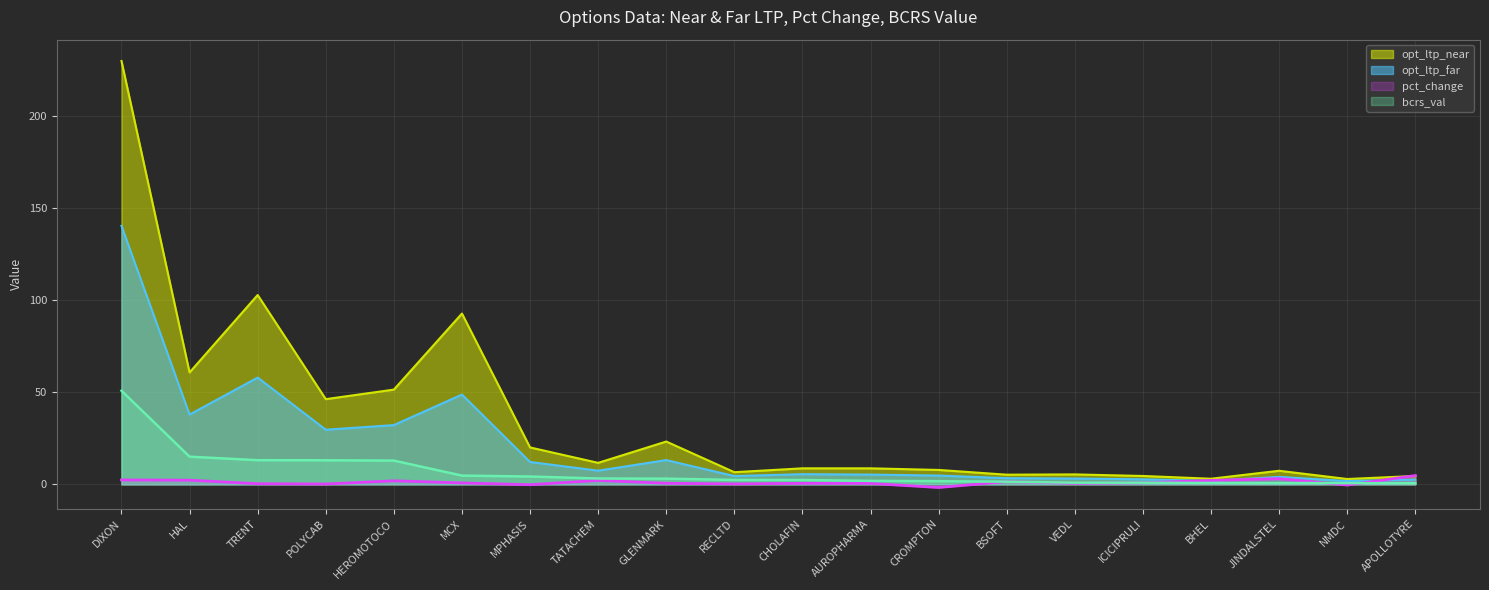

What are all the series names shown in the legend?

opt_ltp_near, opt_ltp_far, pct_change, bcrs_val